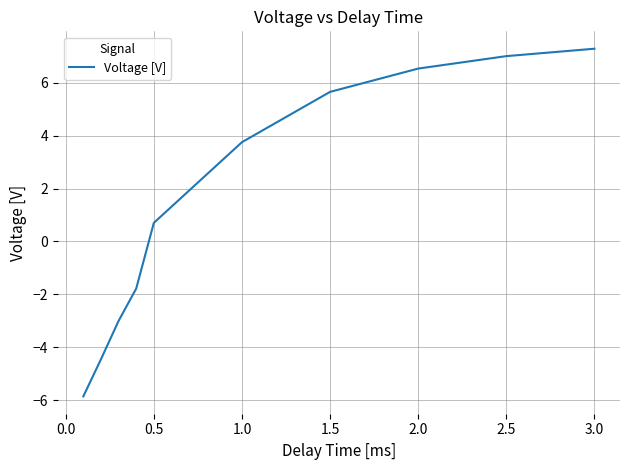

What is the smallest value displayed?

-5.8